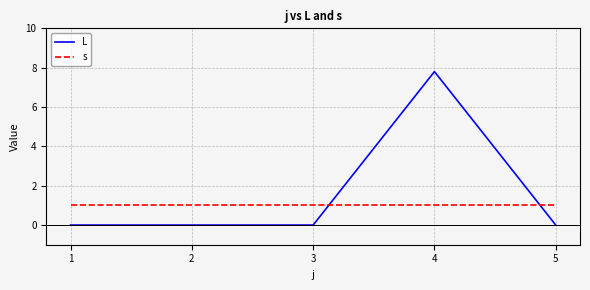

Which series changed the most between 1 and 4?

L